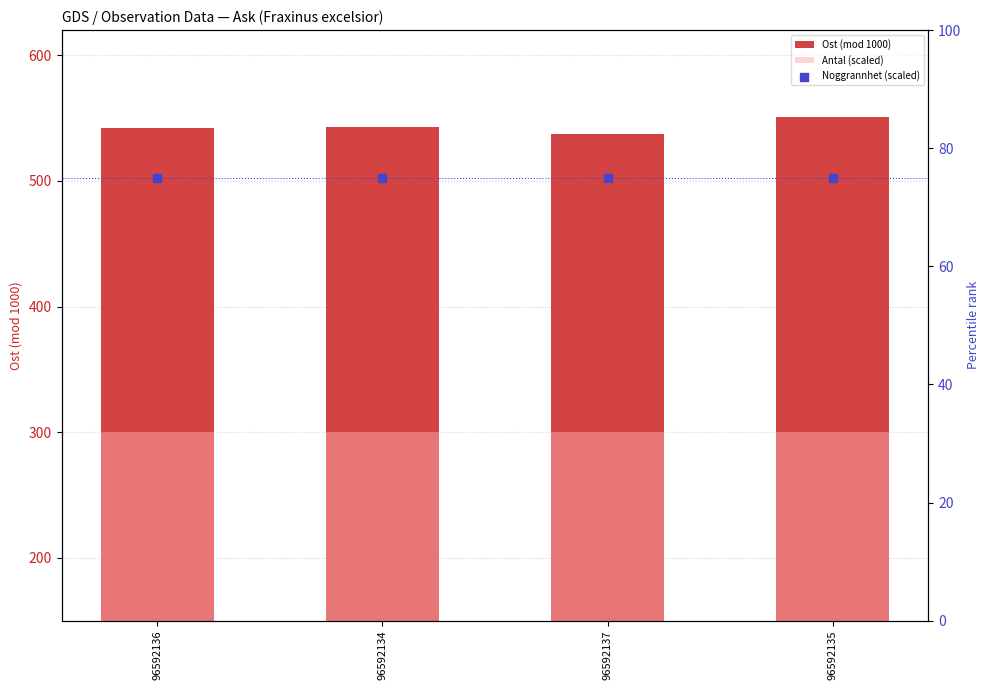

What is the total value across all series at 96592136?

917.3